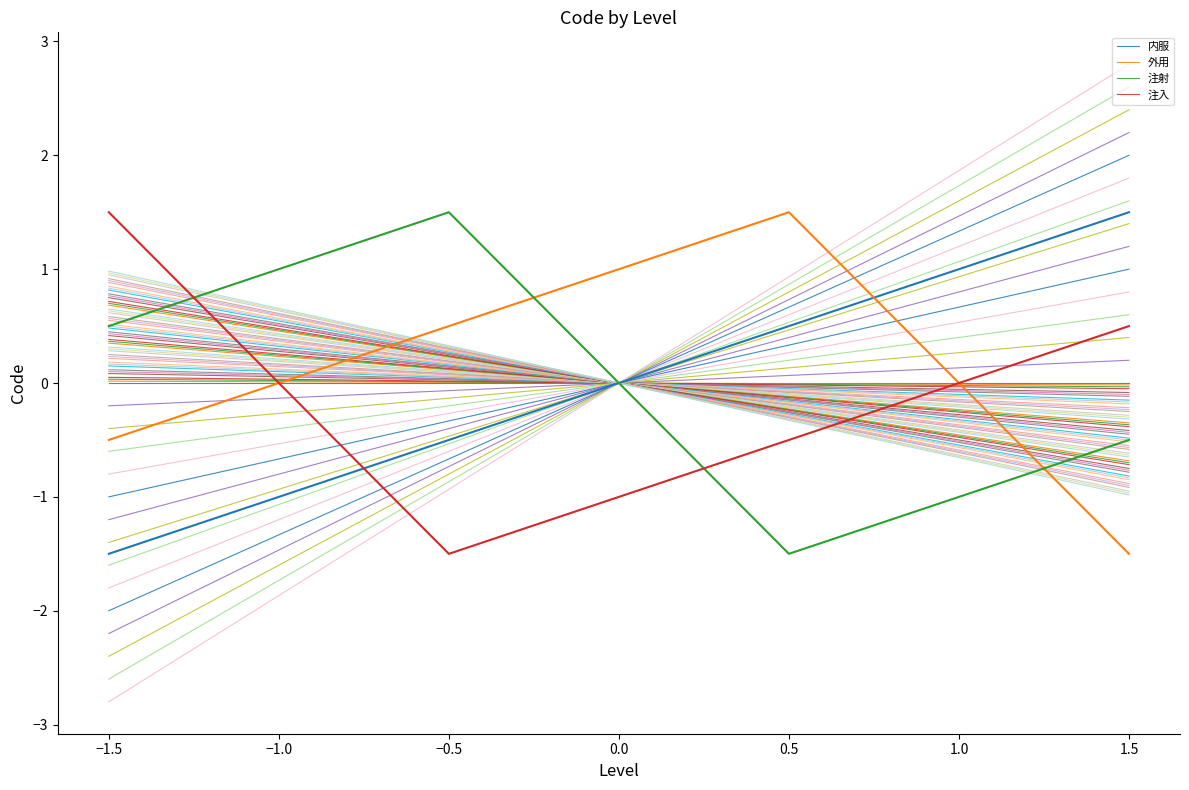

Which series has the largest total across all categories?

内服